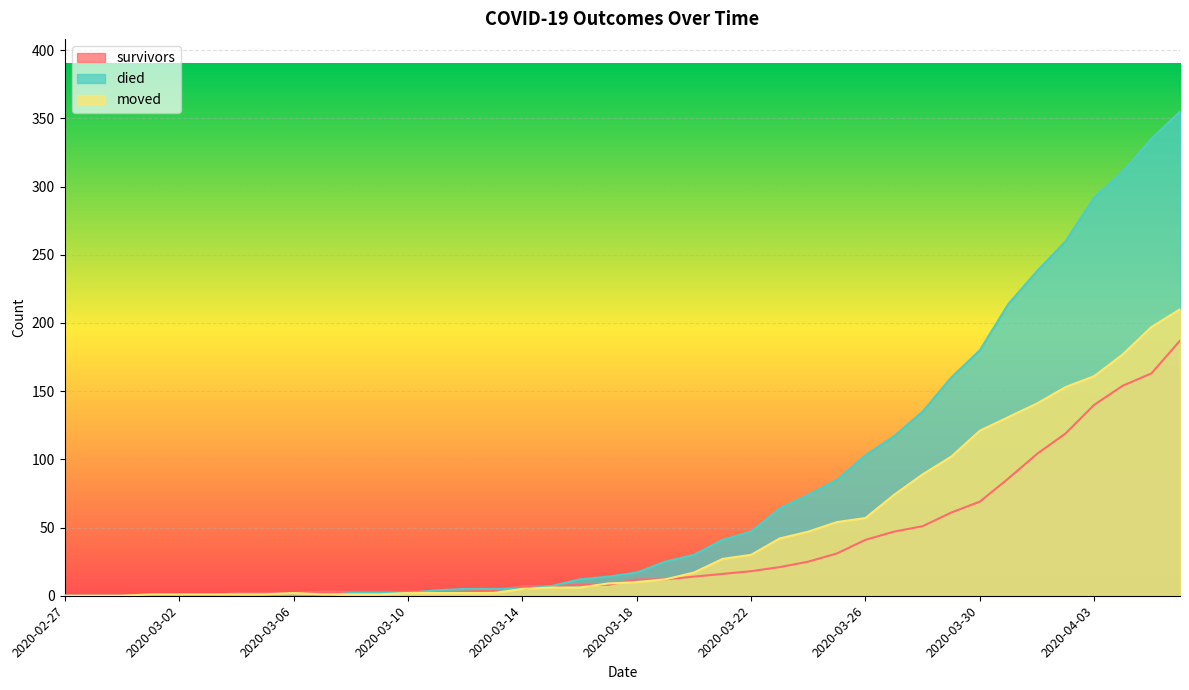

What is the greatest value displayed?

355